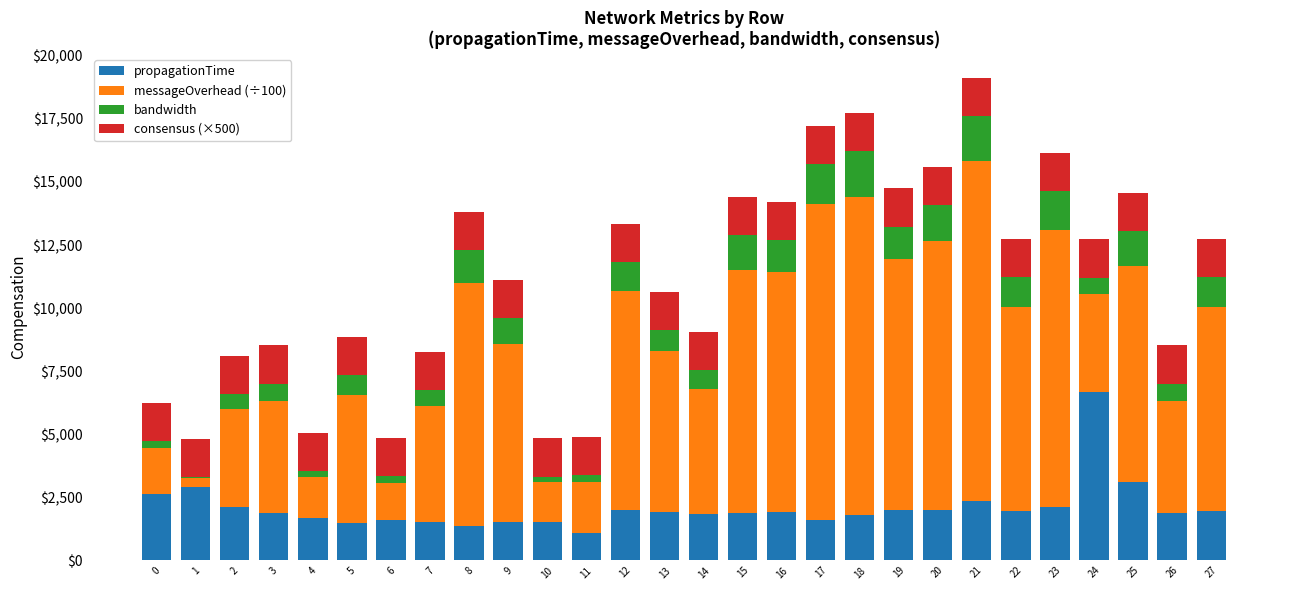

Count the number of data series in this chart.

4